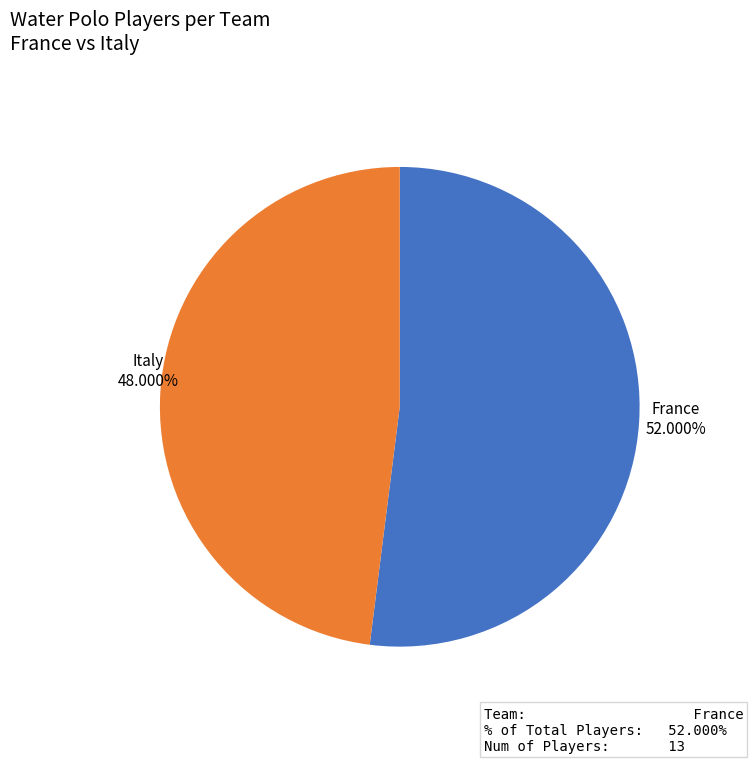

Which category has the smallest portion of the pie?

Italy